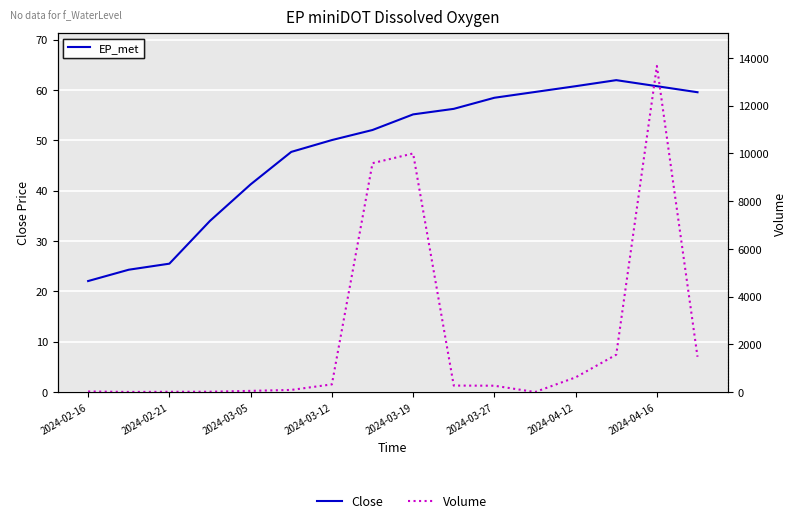

How many intersections are there between Close and Volume?

4